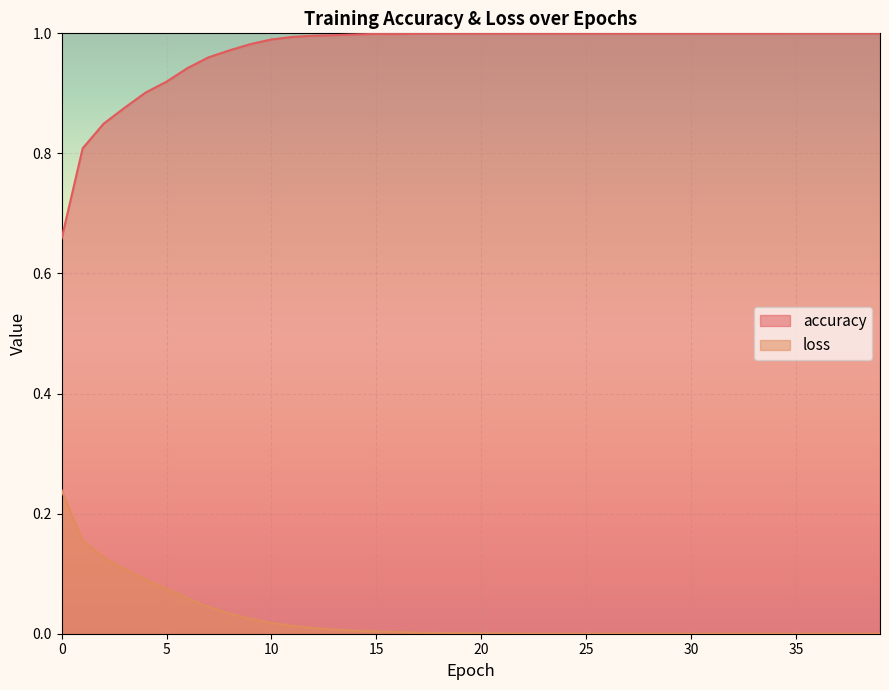

What is the sum of all loss values?

1.0